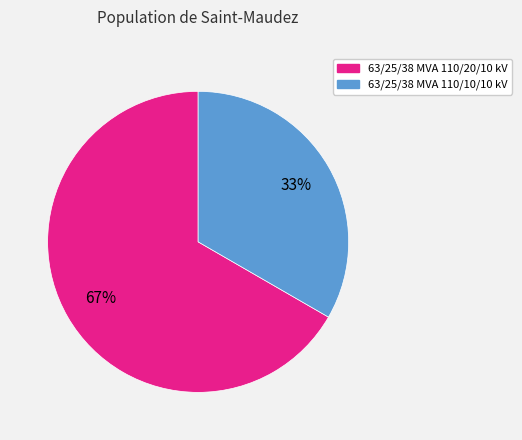

Combined, do 63/25/38 MVA 110/10/10 kV and 63/25/38 MVA 110/20/10 kV account for over 50%?

Yes